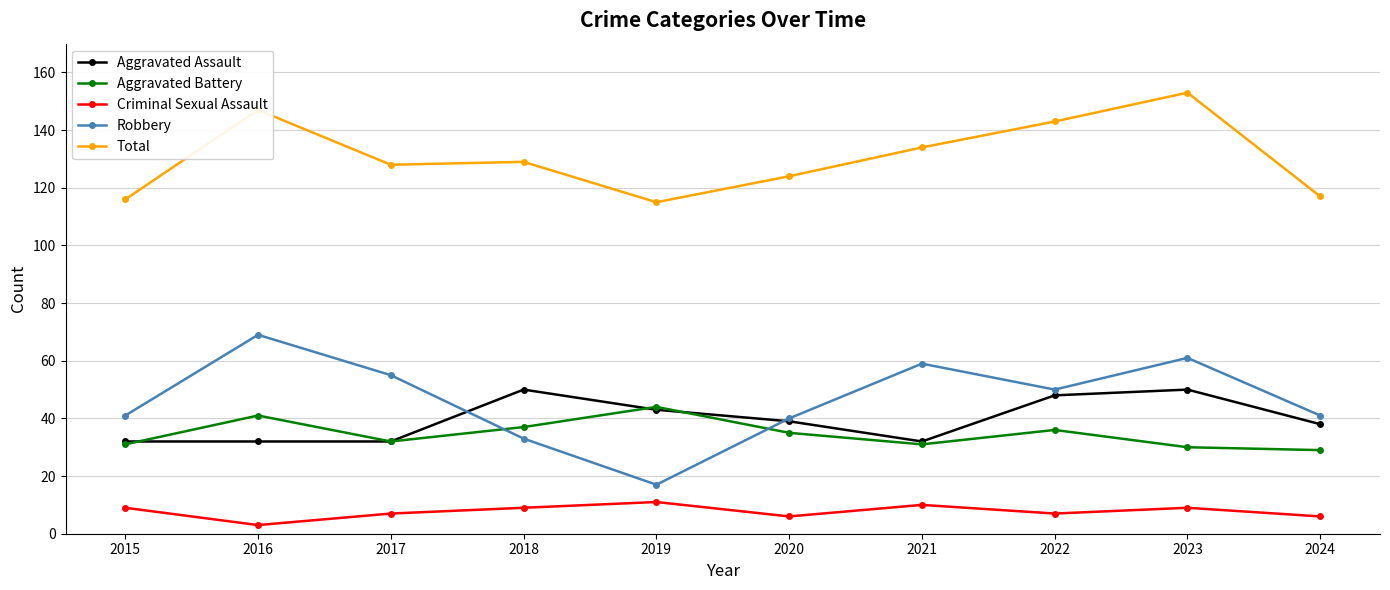

List the series in order of their peak value, highest first.

Total, Robbery, Aggravated Assault, Aggravated Battery, Criminal Sexual Assault